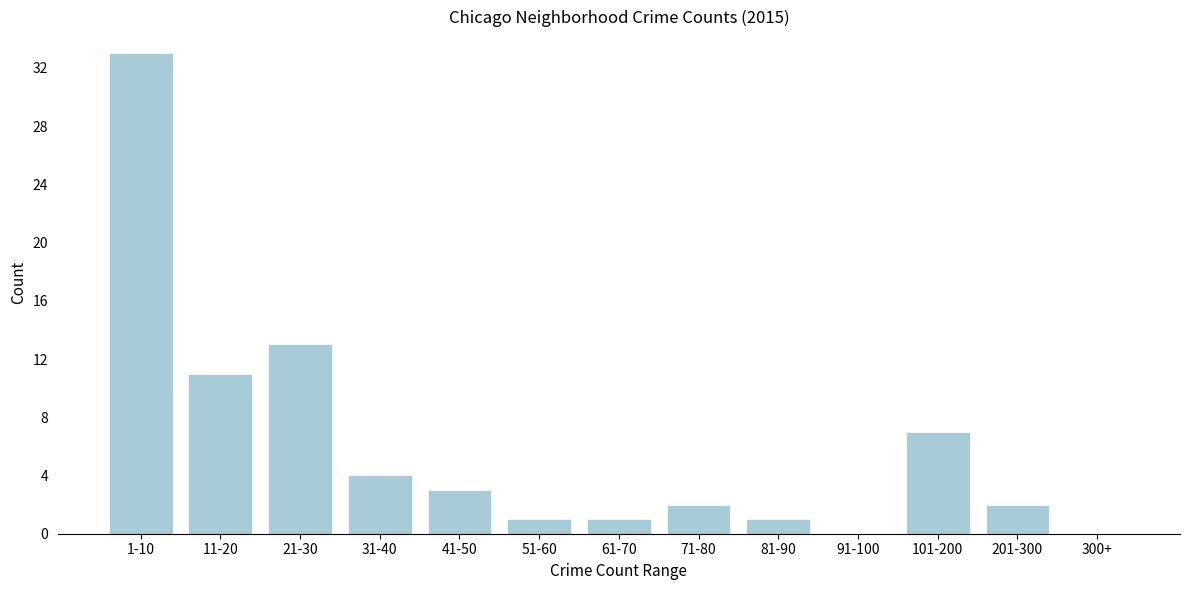

Reading left to right, extract all data points from this chart.

1-10=33	11-20=11	21-30=13	31-40=4	41-50=3	51-60=1	61-70=1	71-80=2	81-90=1	91-100=0	101-200=7	201-300=2	300+=0